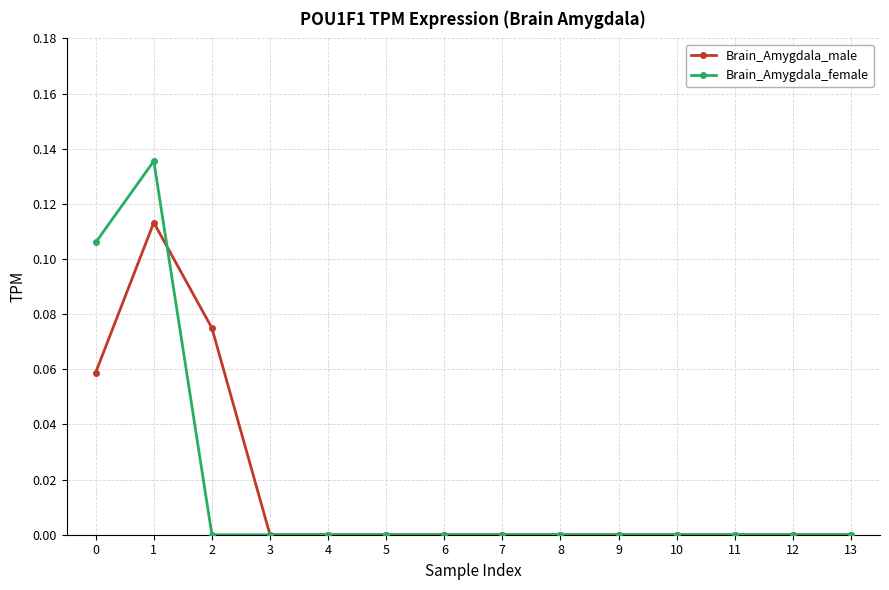

Is the value of Brain_Amygdala_male at 2 greater than the value of Brain_Amygdala_female at 0?

No